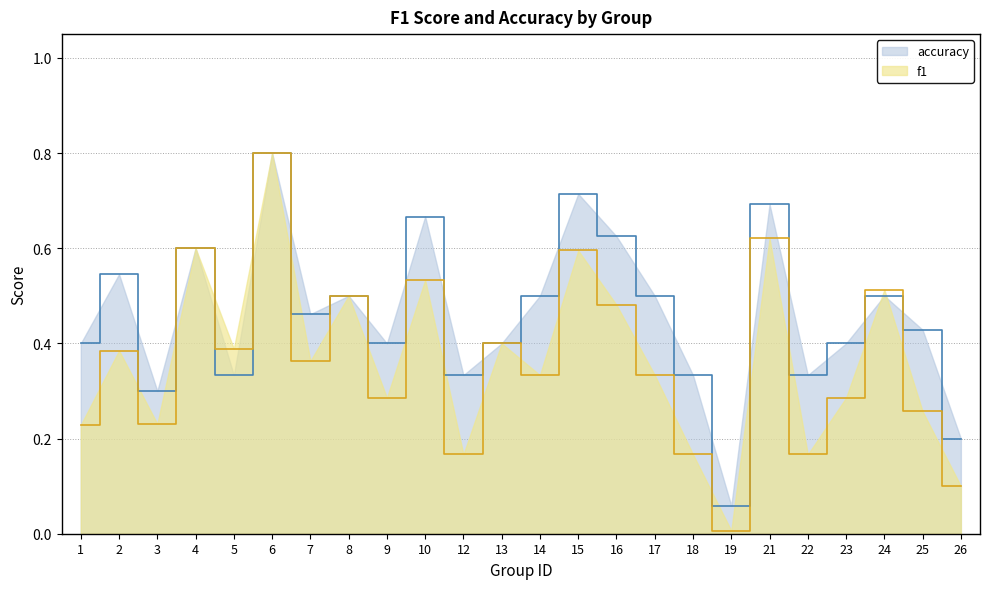

Where is the first local maximum for accuracy?

2